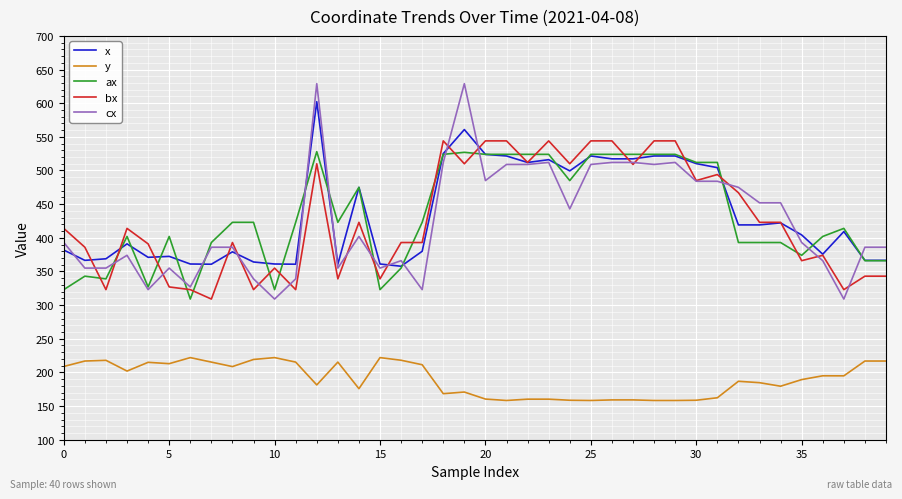

At how many categories does at least one series exceed 618?

2